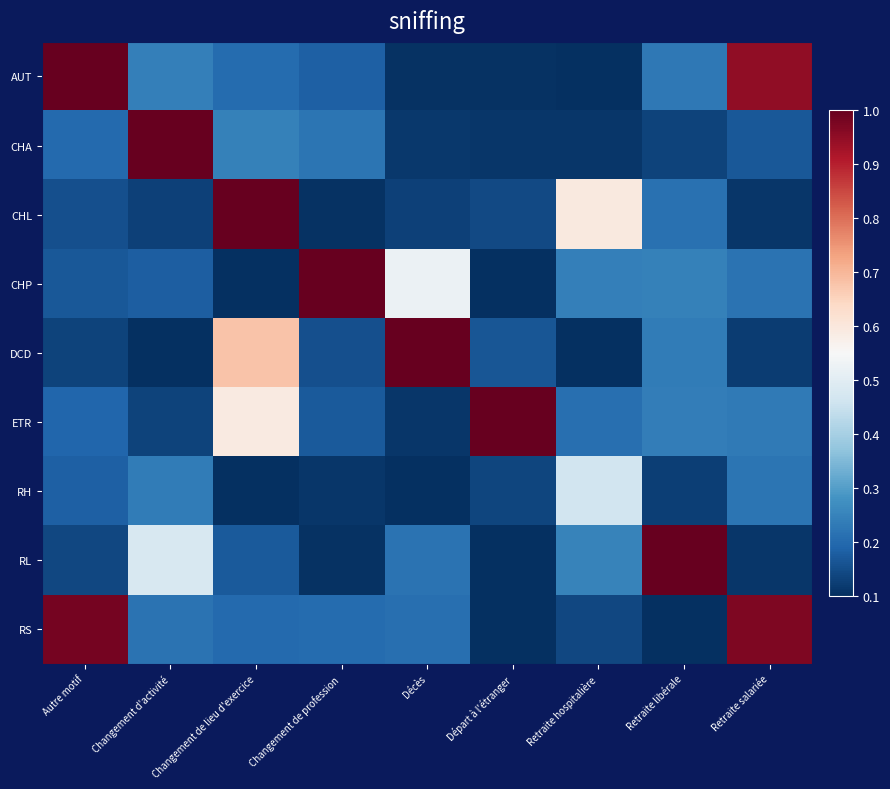

Reading left to right, transcribe all the data shown in this chart.

AUT: Autre motif=1.0	Changement d'activité=0.2	Changement de lieu d'exercice=0.2	Changement de profession=0.2	Décès=0.1	Départ à l'étranger=0.1	Retraite hospitalière=0.1	Retraite libérale=0.2	Retraite salariée=0.9
CHA: Autre motif=0.2	Changement d'activité=1.0	Changement de lieu d'exercice=0.2	Changement de profession=0.2	Décès=0.1	Départ à l'étranger=0.1	Retraite hospitalière=0.1	Retraite libérale=0.1	Retraite salariée=0.2
CHL: Autre motif=0.2	Changement d'activité=0.1	Changement de lieu d'exercice=1.0	Changement de profession=0.1	Décès=0.1	Départ à l'étranger=0.1	Retraite hospitalière=0.6	Retraite libérale=0.2	Retraite salariée=0.1
CHP: Autre motif=0.2	Changement d'activité=0.2	Changement de lieu d'exercice=0.1	Changement de profession=1.0	Décès=0.5	Départ à l'étranger=0.1	Retraite hospitalière=0.2	Retraite libérale=0.2	Retraite salariée=0.2
DCD: Autre motif=0.1	Changement d'activité=0.1	Changement de lieu d'exercice=0.7	Changement de profession=0.2	Décès=1.0	Départ à l'étranger=0.2	Retraite hospitalière=0.1	Retraite libérale=0.2	Retraite salariée=0.1
ETR: Autre motif=0.2	Changement d'activité=0.1	Changement de lieu d'exercice=0.6	Changement de profession=0.2	Décès=0.1	Départ à l'étranger=1.0	Retraite hospitalière=0.2	Retraite libérale=0.2	Retraite salariée=0.2
RH: Autre motif=0.2	Changement d'activité=0.2	Changement de lieu d'exercice=0.1	Changement de profession=0.1	Décès=0.1	Départ à l'étranger=0.1	Retraite hospitalière=0.5	Retraite libérale=0.1	Retraite salariée=0.2
RL: Autre motif=0.1	Changement d'activité=0.5	Changement de lieu d'exercice=0.2	Changement de profession=0.1	Décès=0.2	Départ à l'étranger=0.1	Retraite hospitalière=0.2	Retraite libérale=1.0	Retraite salariée=0.1
RS: Autre motif=1.0	Changement d'activité=0.2	Changement de lieu d'exercice=0.2	Changement de profession=0.2	Décès=0.2	Départ à l'étranger=0.1	Retraite hospitalière=0.1	Retraite libérale=0.1	Retraite salariée=1.0